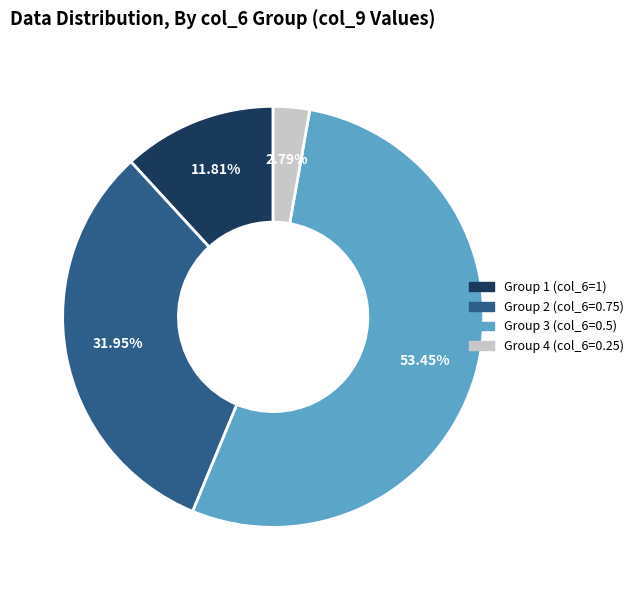

Does any single category account for the majority?

Yes